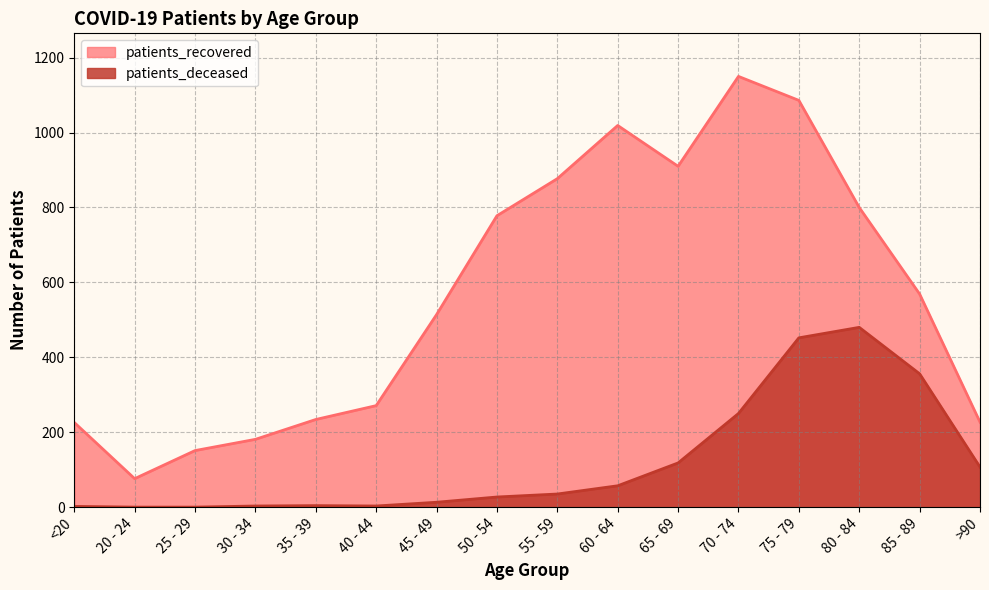

Which category has the lowest value in the patients_deceased series?

20 - 24